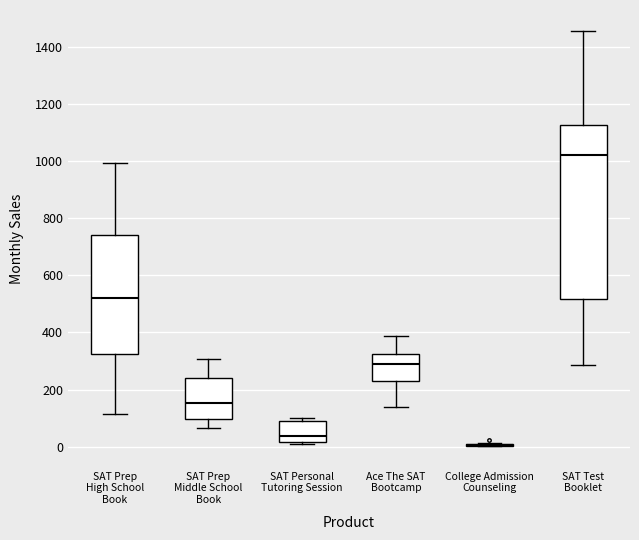

Reading left to right, transcribe this box plot: for each box, give where its median line is, the range the box spans, and where its two whiskers end, as read against the y-axis. The values are not printed on the chart, so give them approximately, as read against the axis.

SAT Prep High School Book: median 520, box 320 to 740, whiskers 120 to 1000
SAT Prep Middle School Book: median 160, box 100 to 240, whiskers 60 to 300
SAT Personal Tutoring Session: median 40, box 20 to 80, whiskers 20 to 100
Ace The SAT Bootcamp: median 280, box 240 to 320, whiskers 140 to 380
College Admission Counseling: box collapsed to a line at 0, whiskers 0 to 20
SAT Test Booklet: median 1020, box 520 to 1120, whiskers 280 to 1460